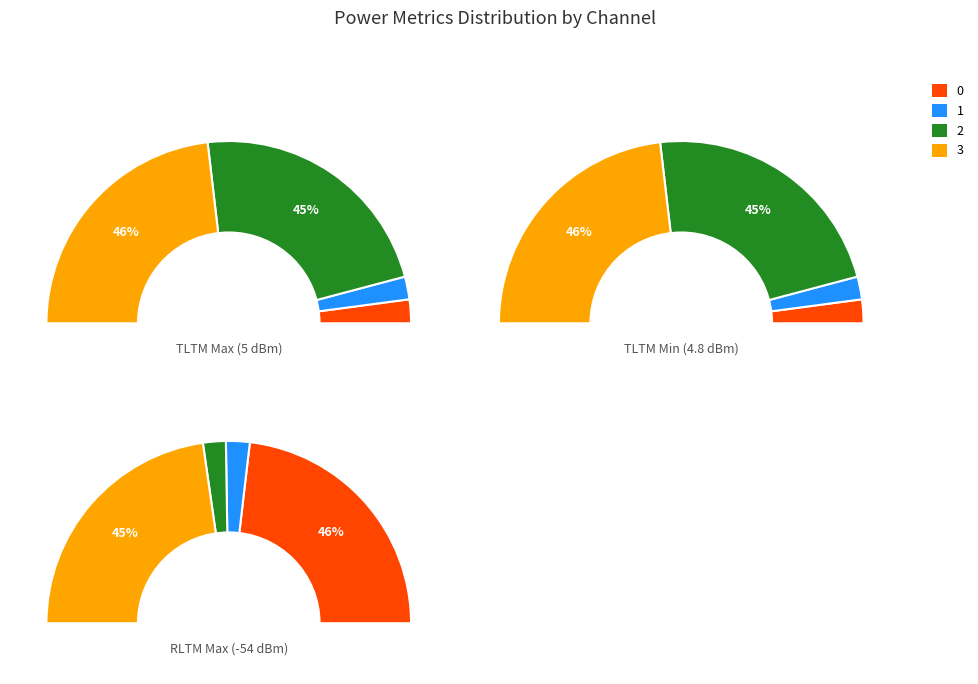

Is 26 the majority of the pie?

No